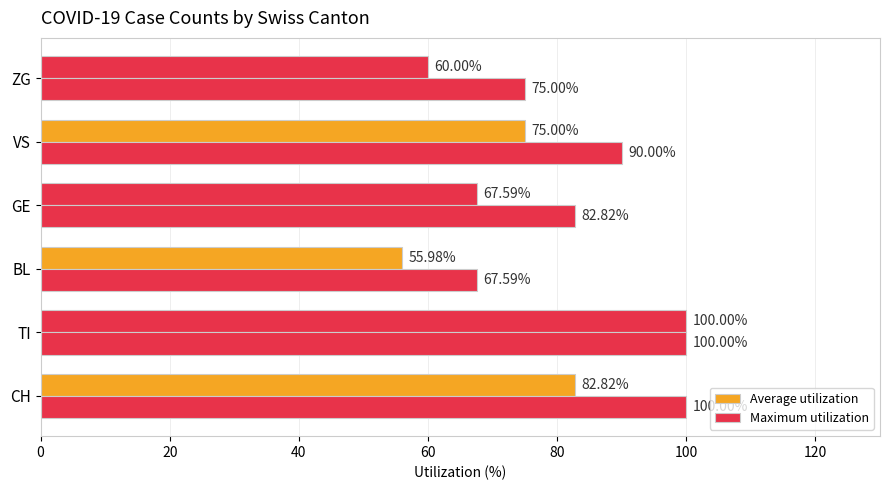

What is the difference between the maximum and minimum values in the Maximum utilization series?

32.4